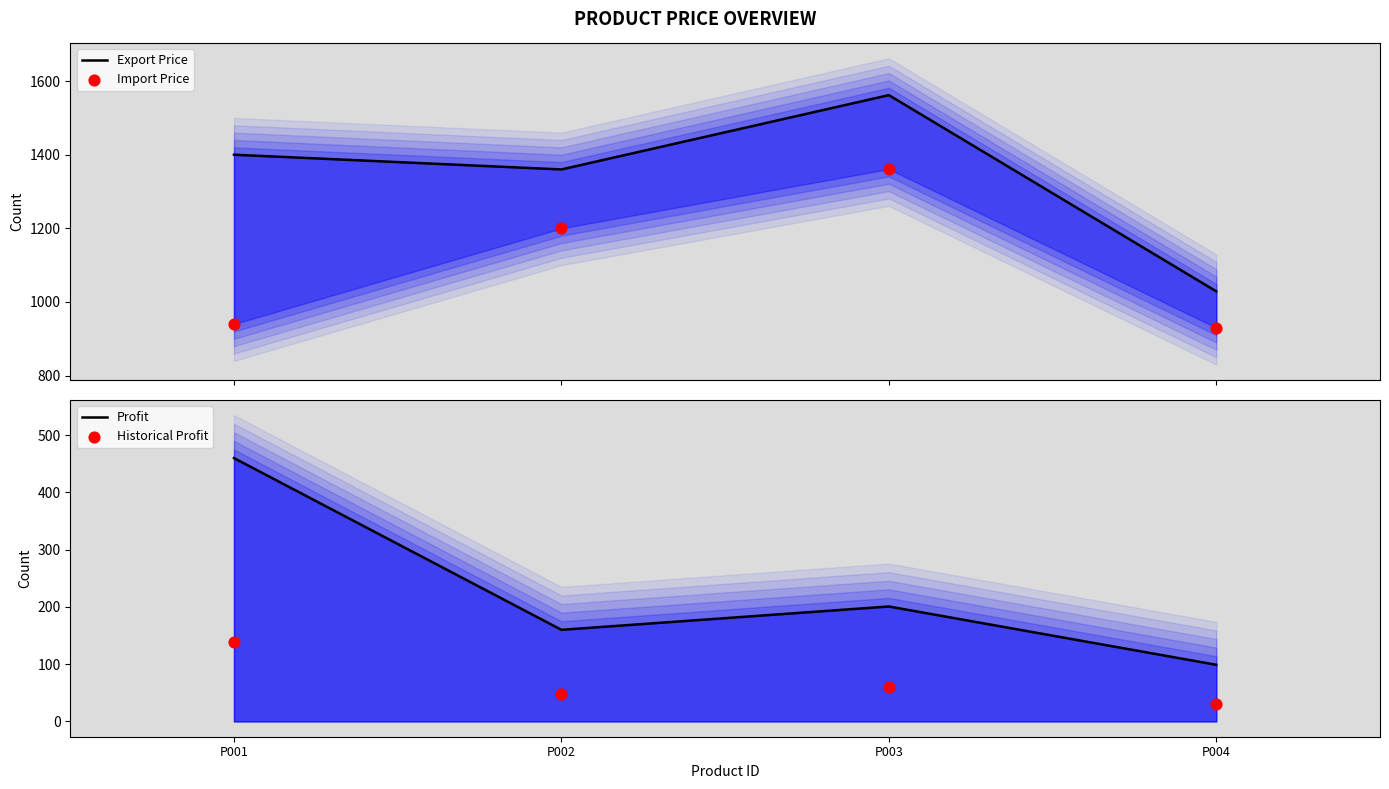

Which series reaches the maximum Y coordinate?

Export Price